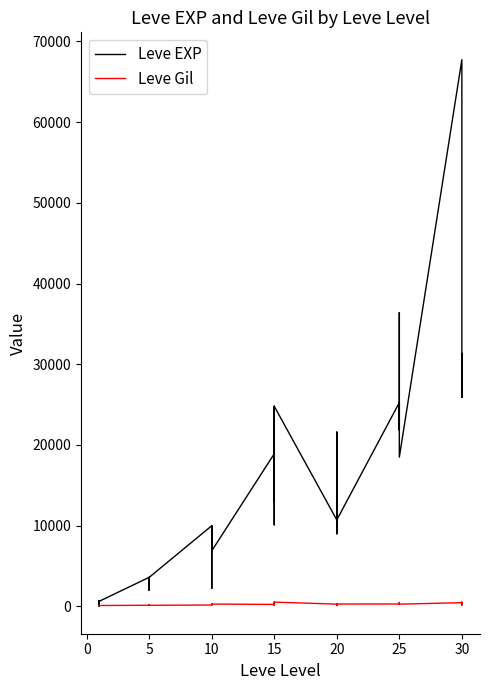

Does the chart display data point markers on the line(s)?

No